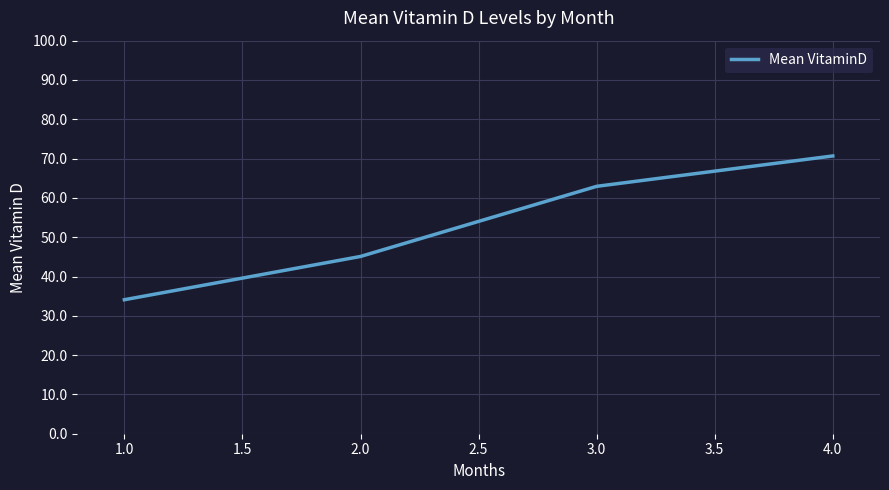

Reading right to left, extract all data points from this chart.

4.0=70.7	3.0=62.9	2.0=45.1	1.0=34.1